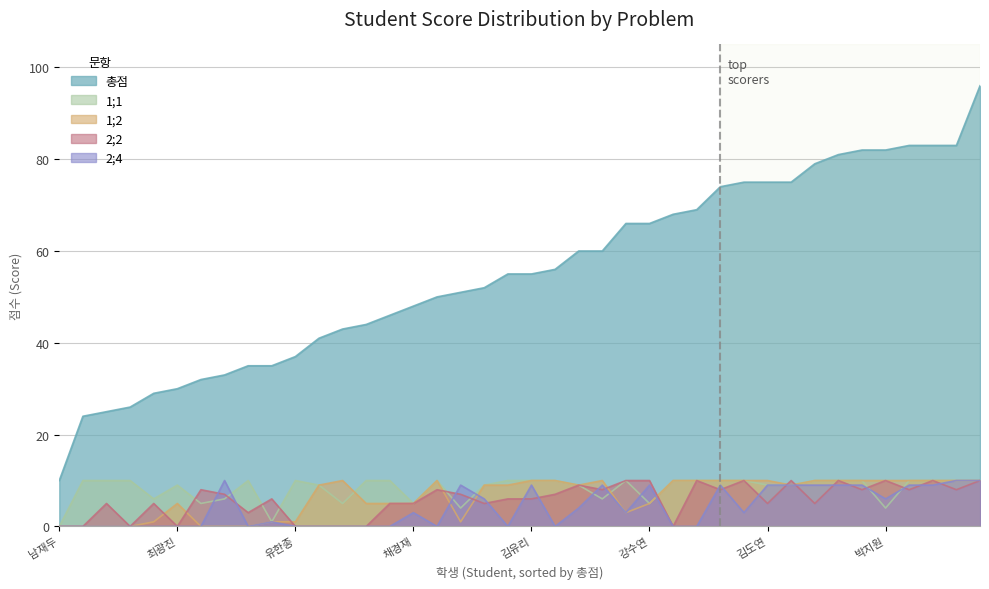

How many interior local valleys does the 1;2 series have?

8